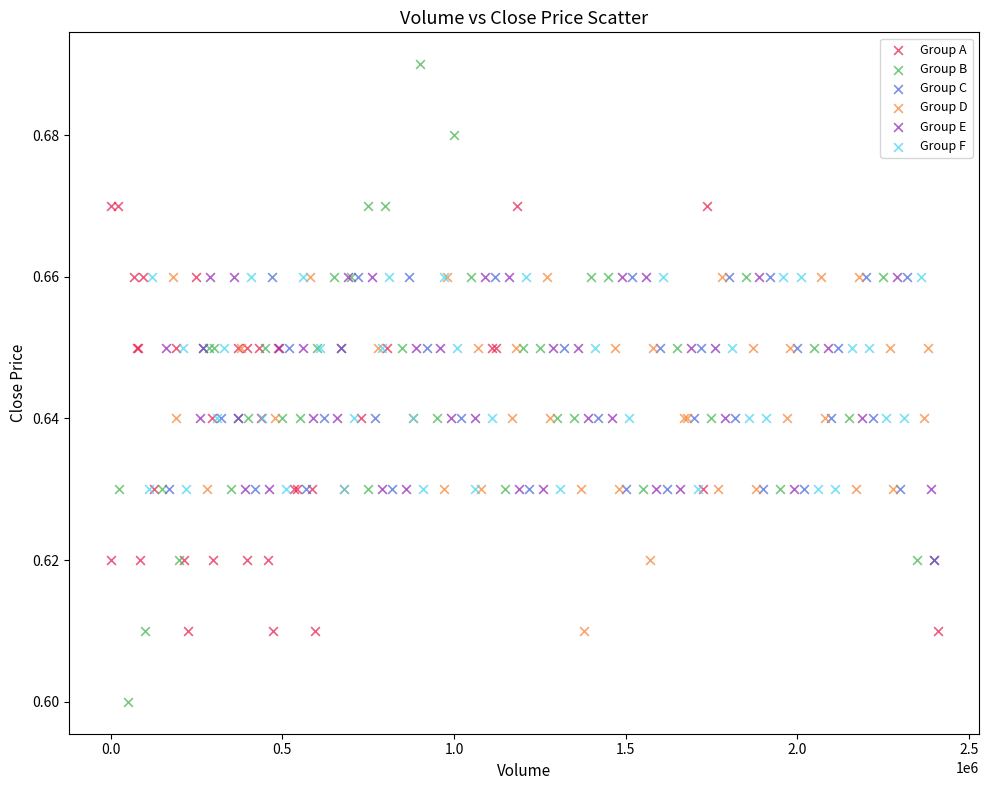

Which series has the widest spread of Y values?

Group B